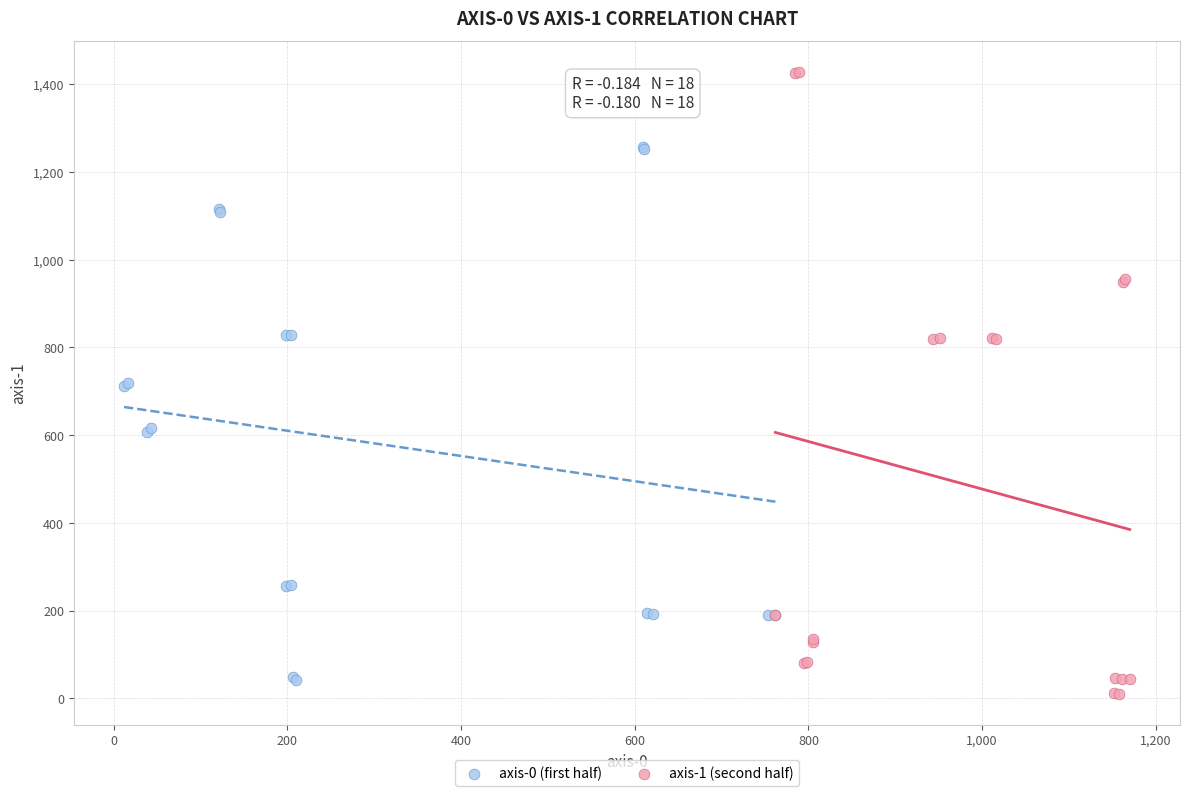

Which series reaches the maximum Y coordinate?

axis-1 (second half)